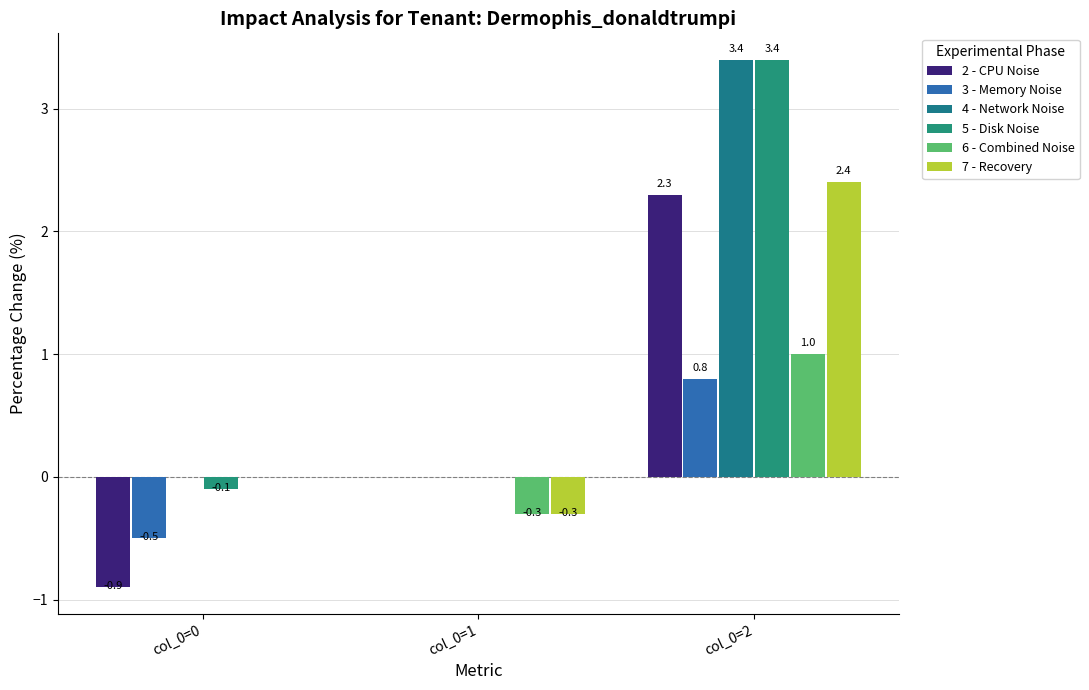

The 5 - Disk Noise series shows 3.4 at col_0=2. True or false?

True